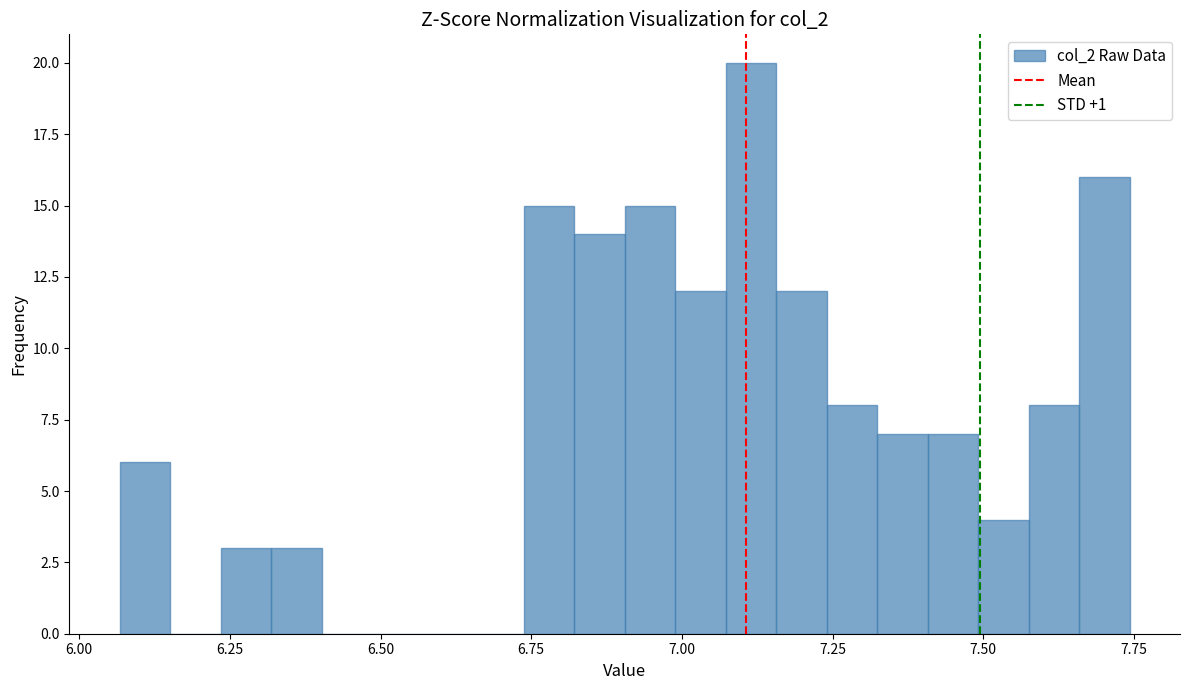

Around what value on the x-axis is the tallest bar? Give the approximate position of its centre, as read against the axis.

7.10